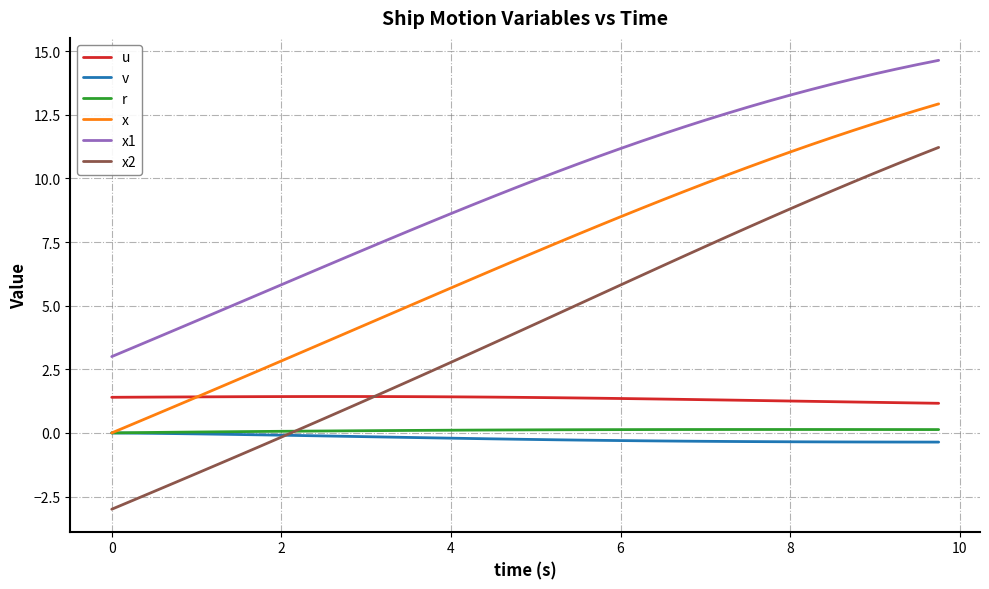

Which series has the widest spread of values?

x2